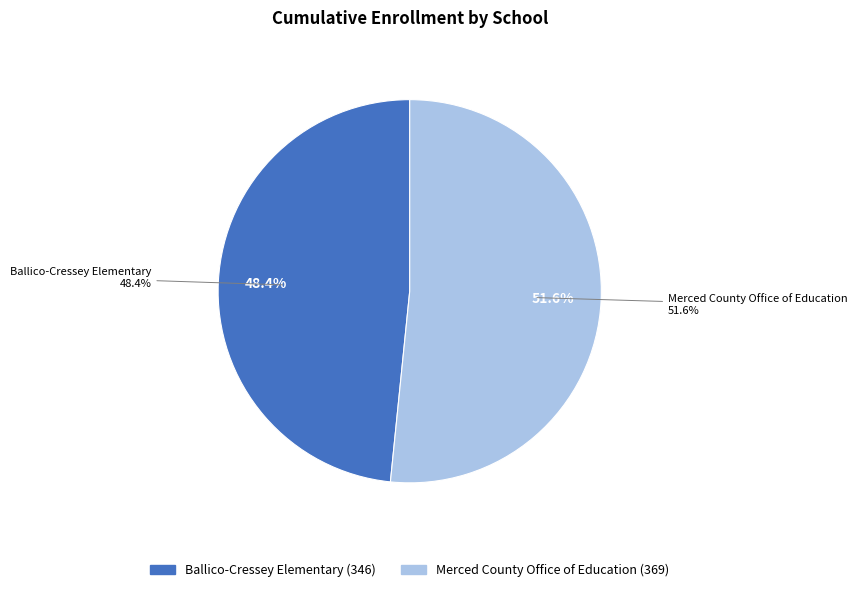

Do Ballico-Cressey Elementary and Merced County Office of Education together represent more than half of the pie?

Yes